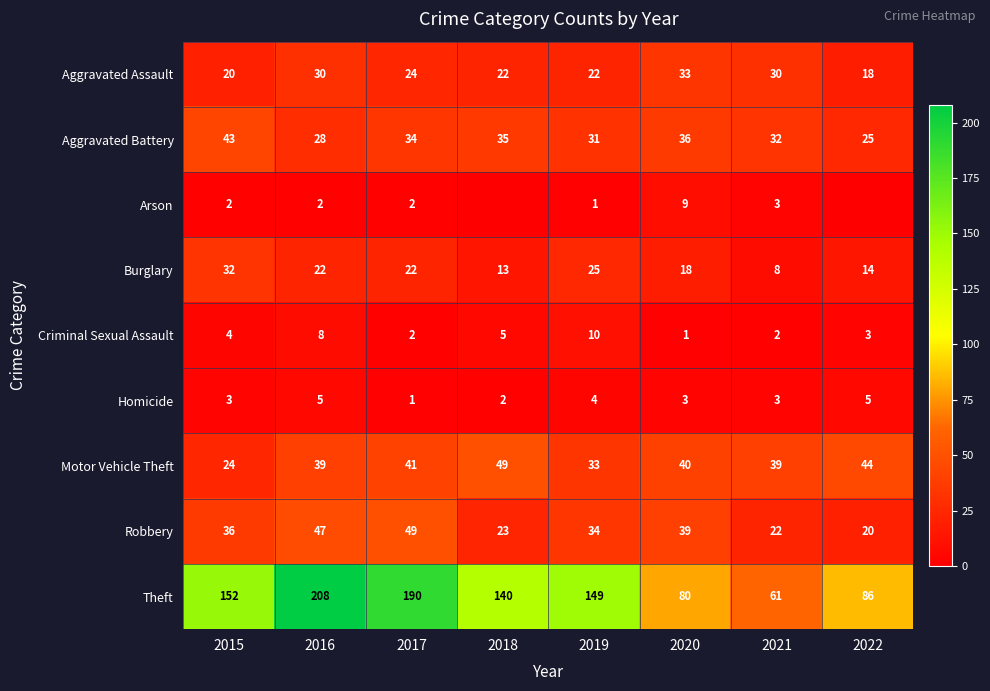

Which has a higher value, 2022 or 2021?

2021